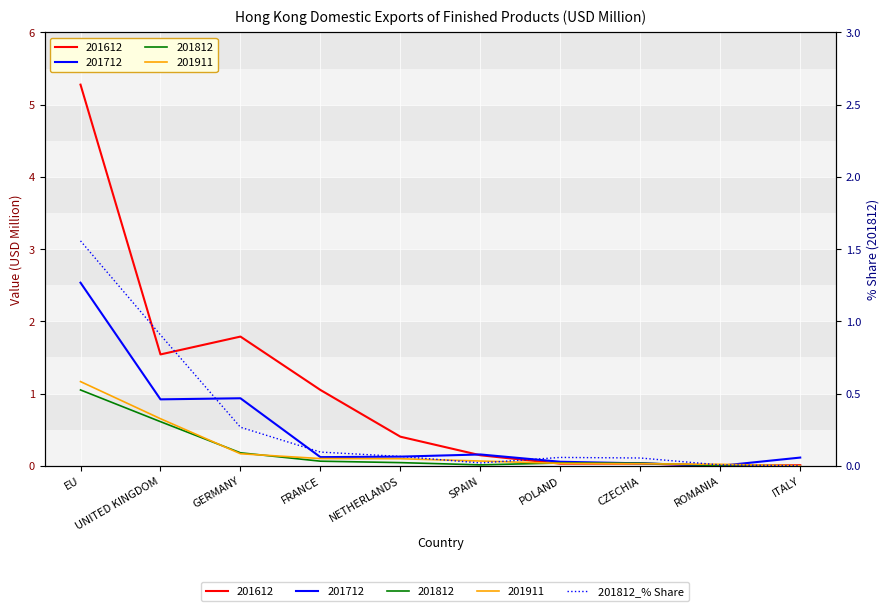

How many interior local valleys (lower than both neighbors) does the data have?

1